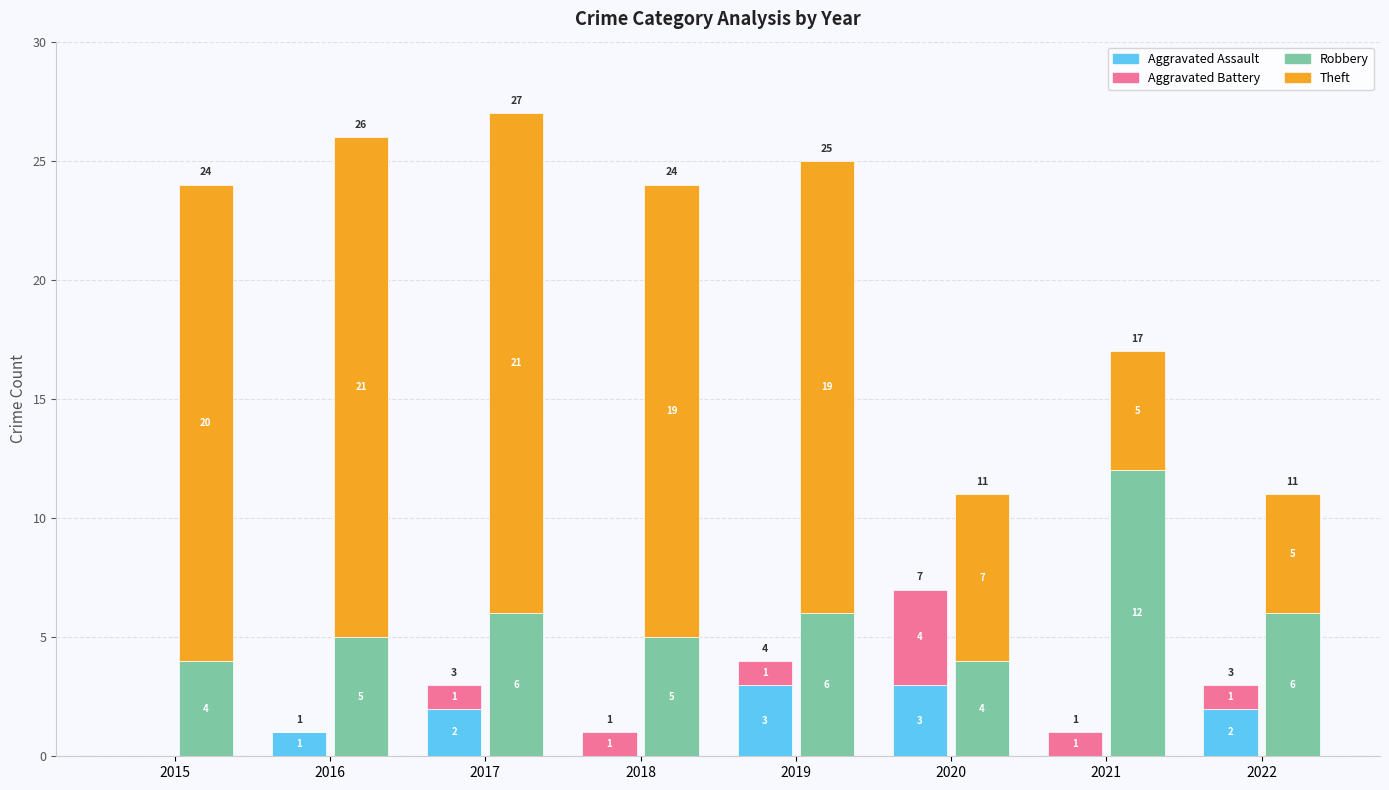

Which label corresponds to the largest value in the chart?

2016